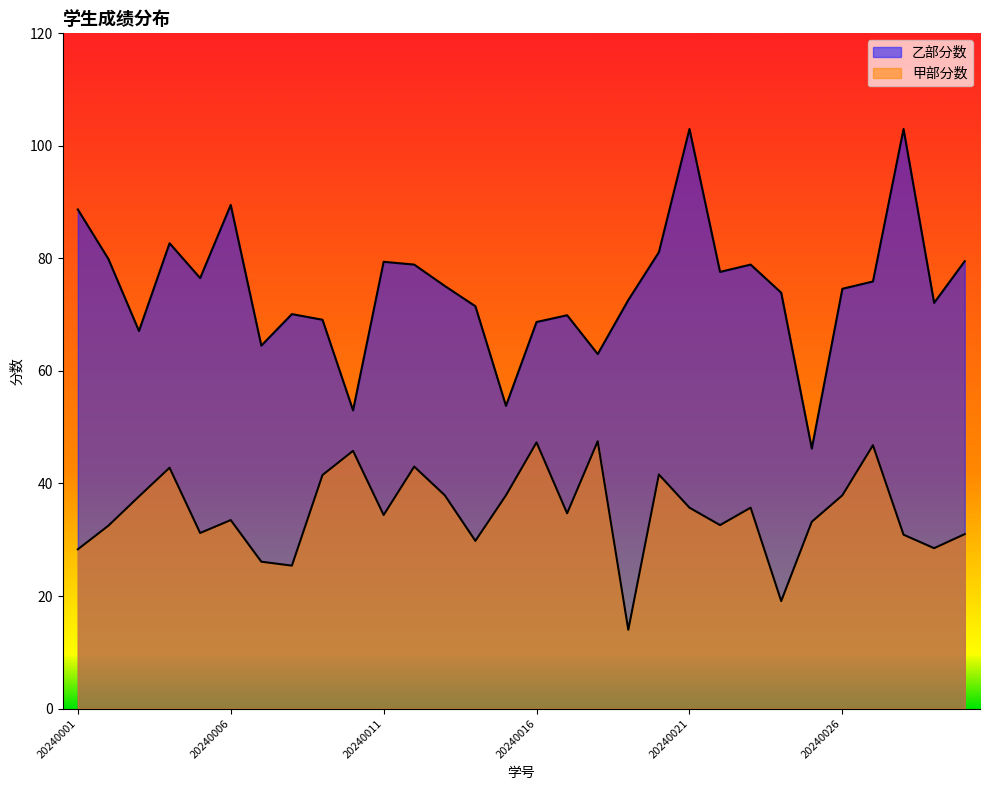

What is the maximum value for 乙部分数?

103.0